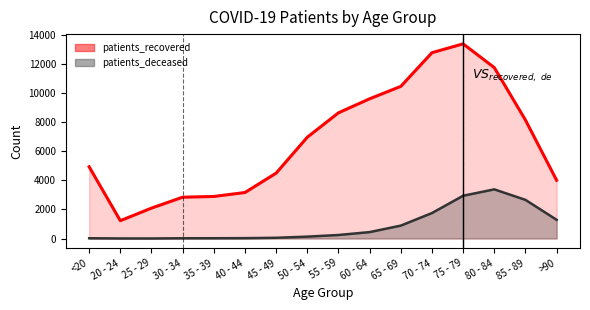

True or false: patients_deceased and patients_recovered intersect in this chart.

False